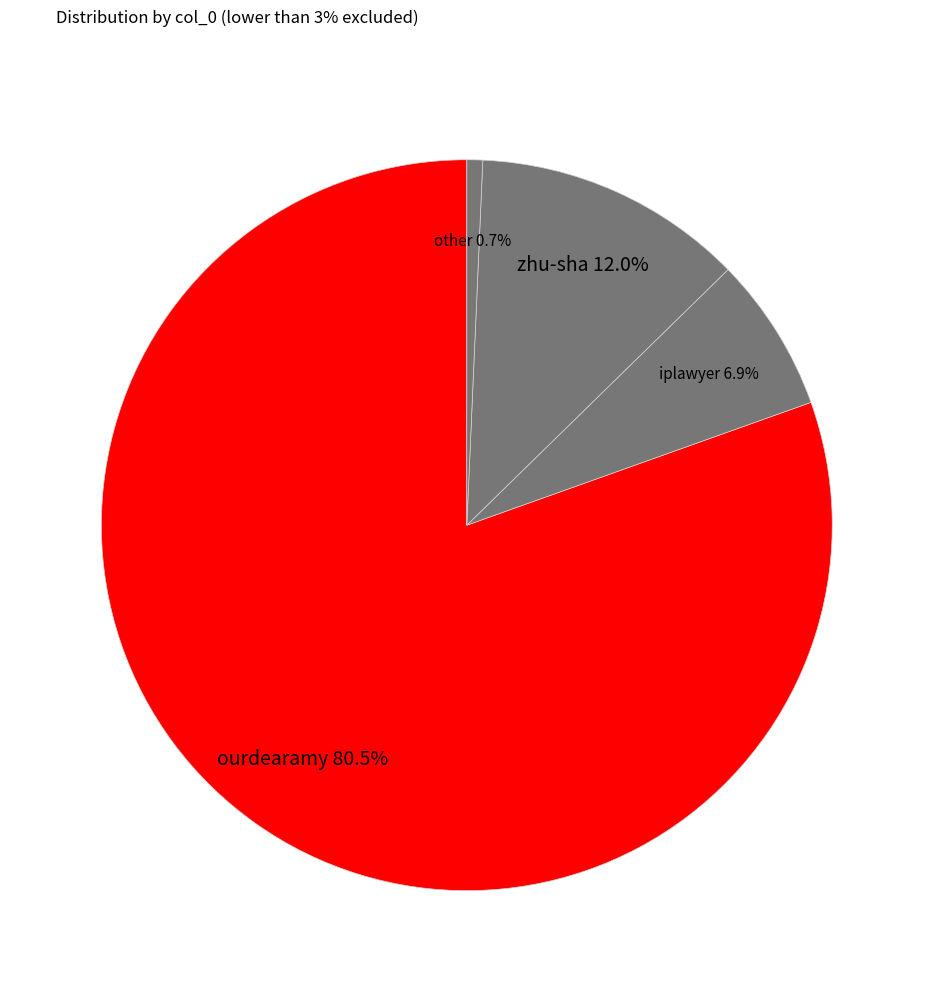

Which category has the biggest portion of the pie?

ourdearamy